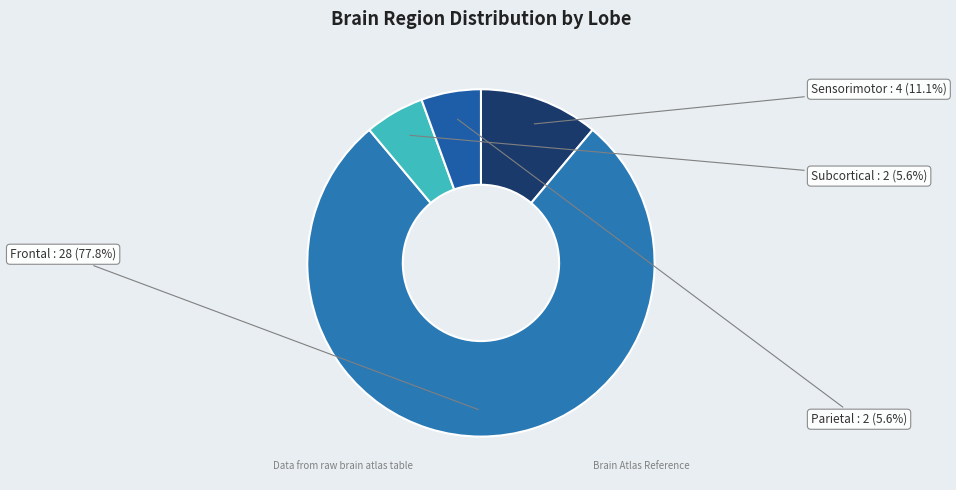

Which slice is the largest?

Frontal